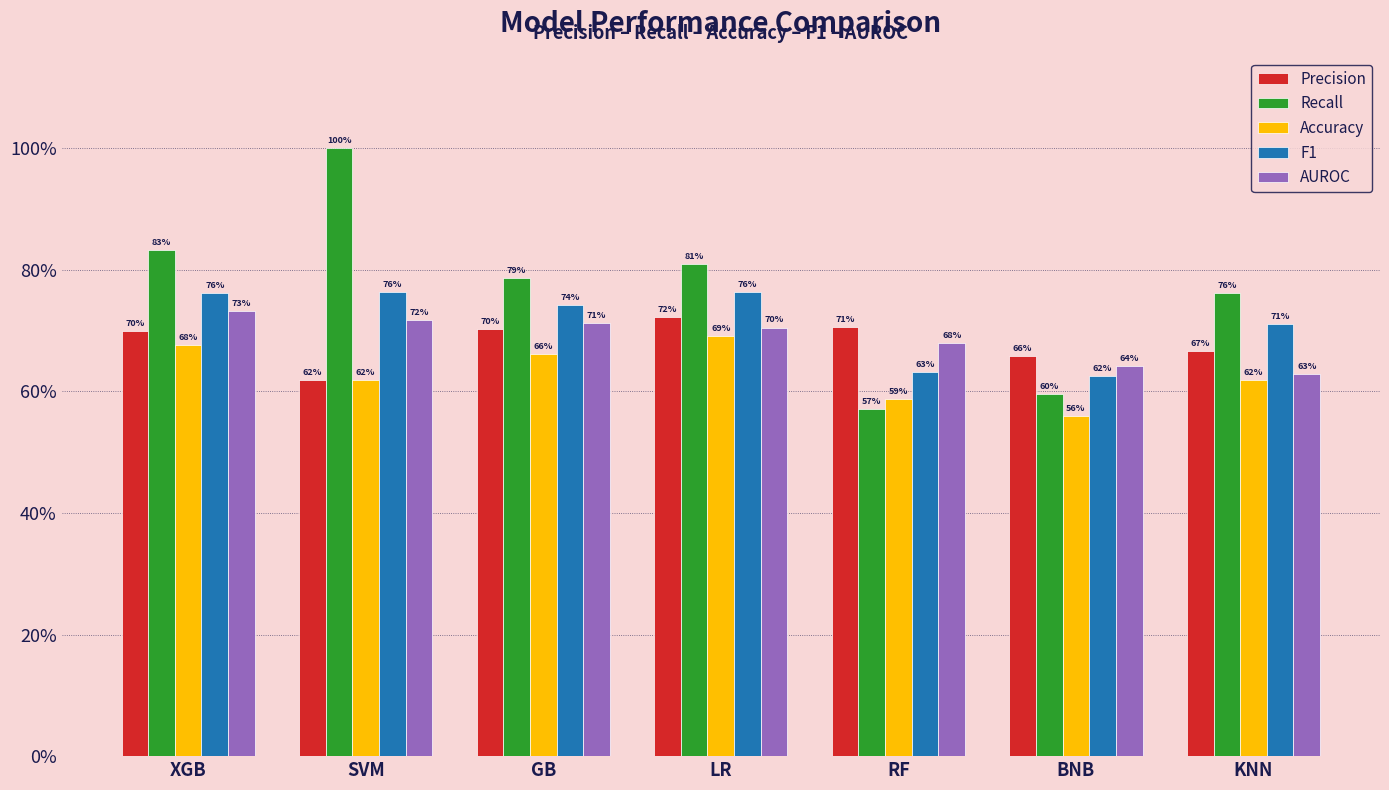

Which series has the largest range (max minus min)?

Recall